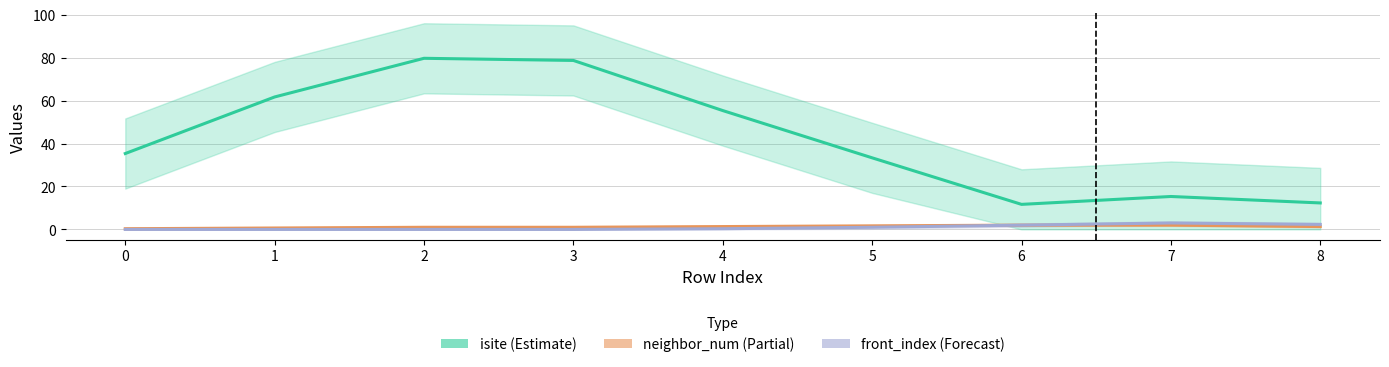

The isite series shows 11 at 7. True or false?

False